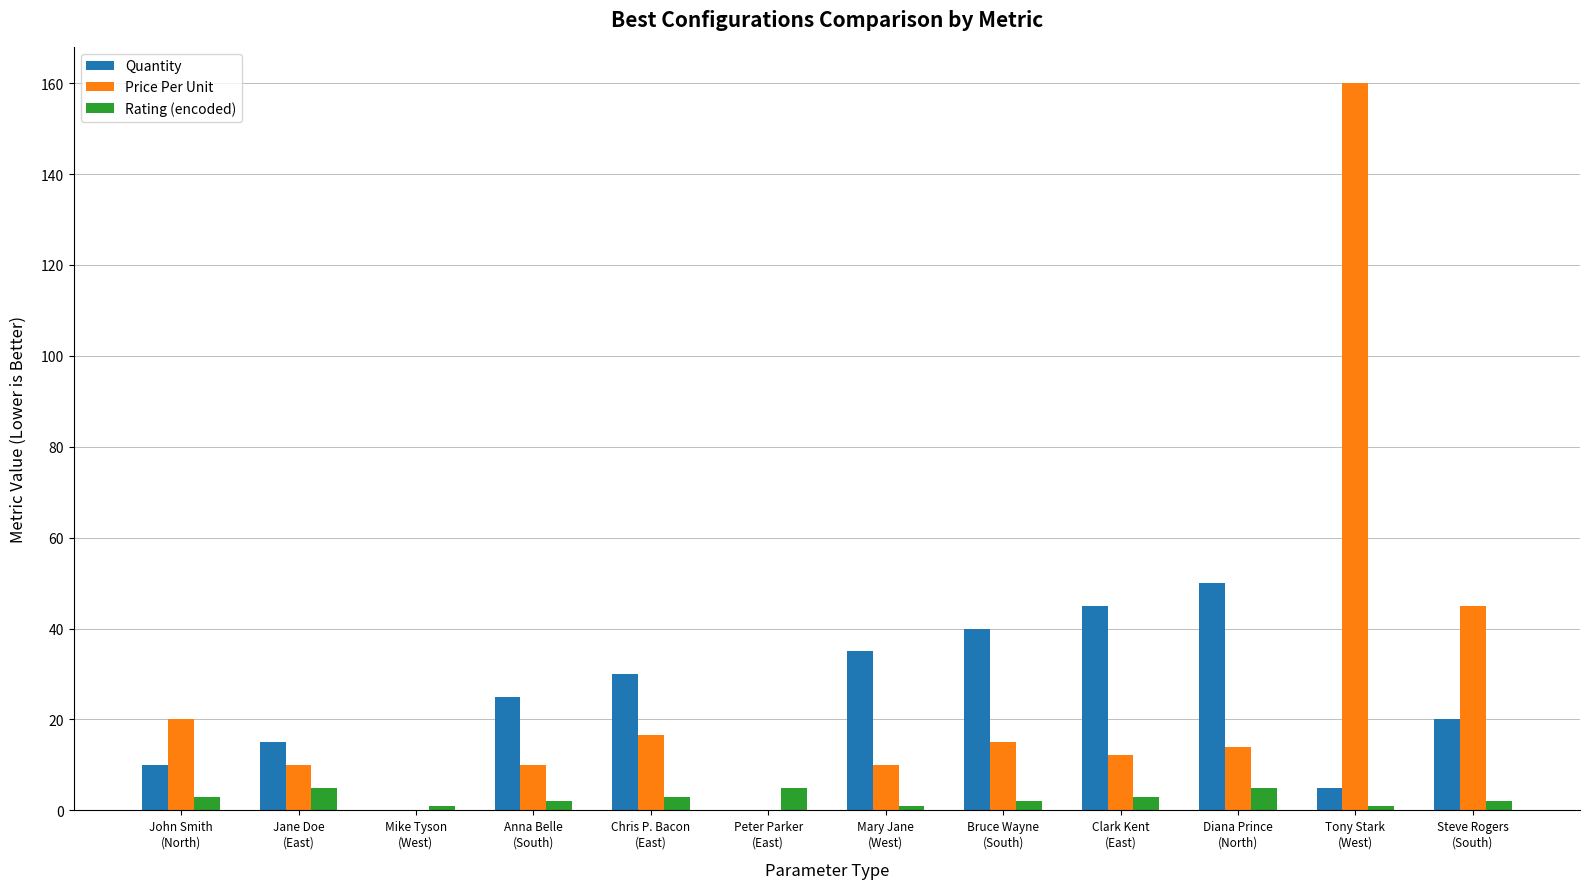

How many groups of bars are there?

12